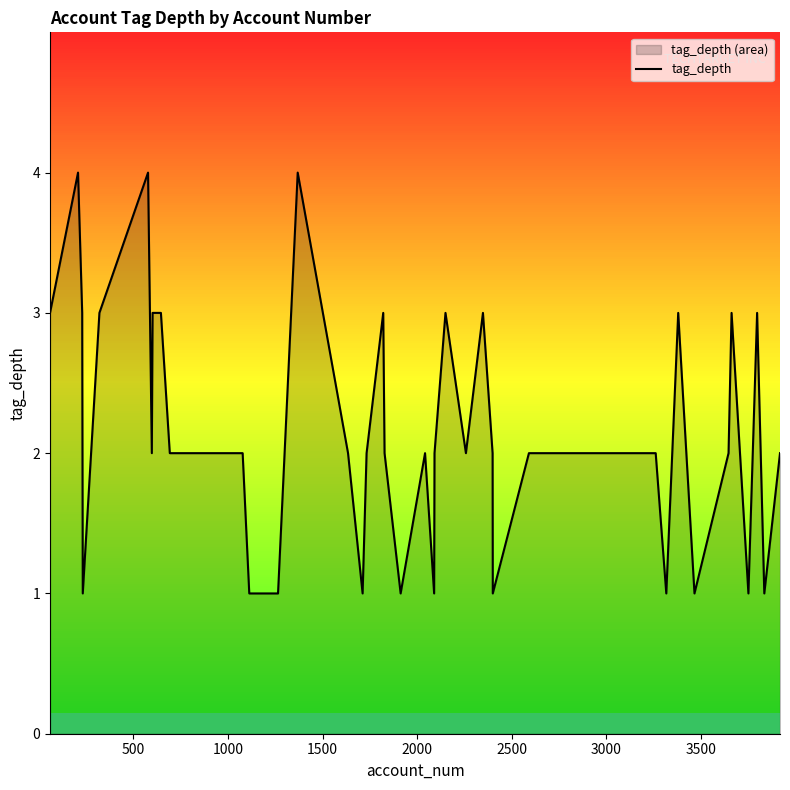

What is the greatest value displayed?

4